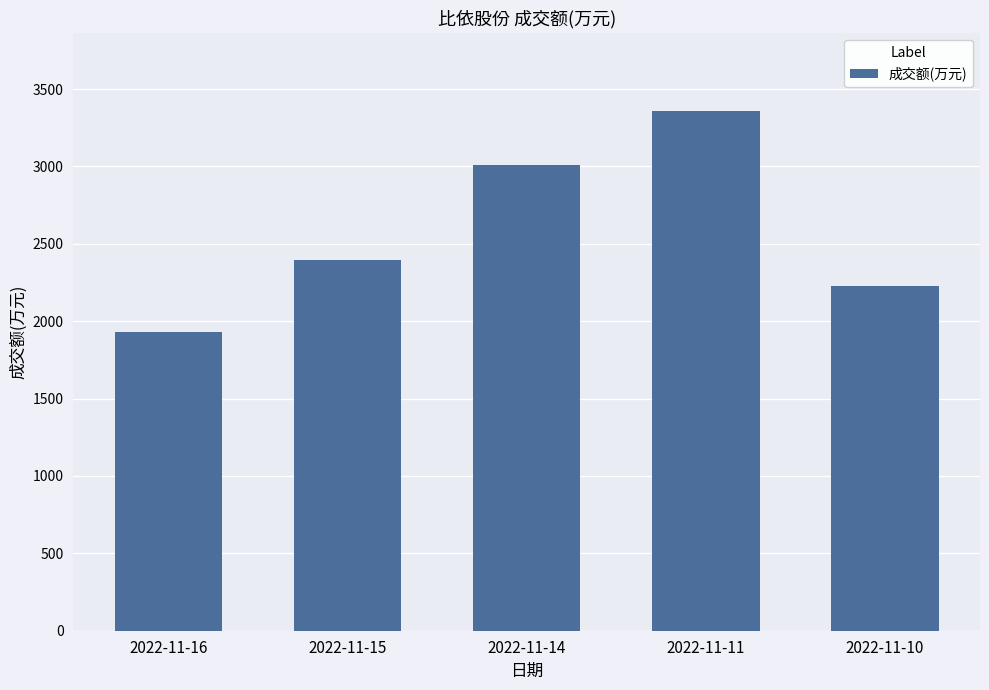

Approximately how many times larger is the value at 2022-11-11 compared to 2022-11-16?

1.7